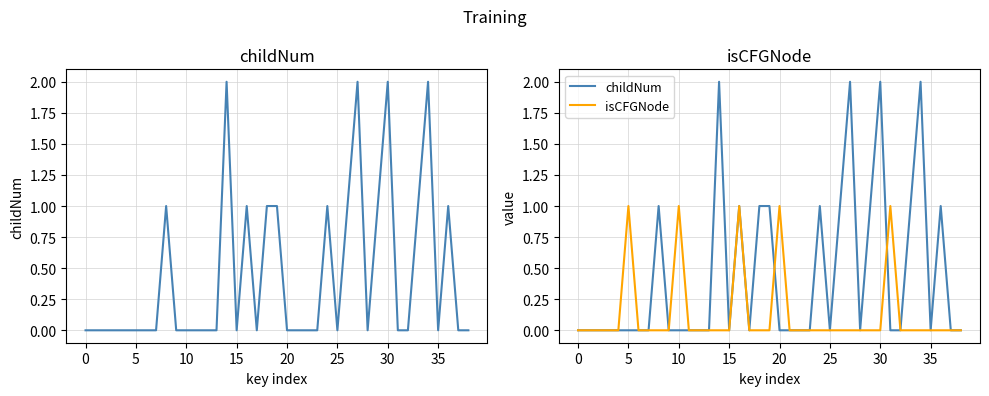

Which series has the largest range (max minus min)?

childNum